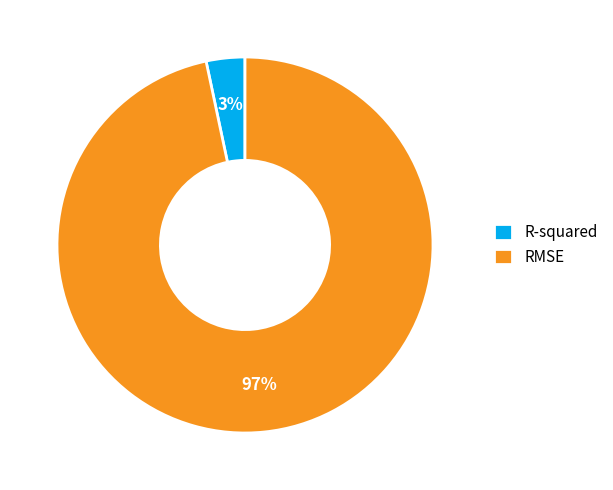

Do R-squared and RMSE together represent more than half of the pie?

Yes